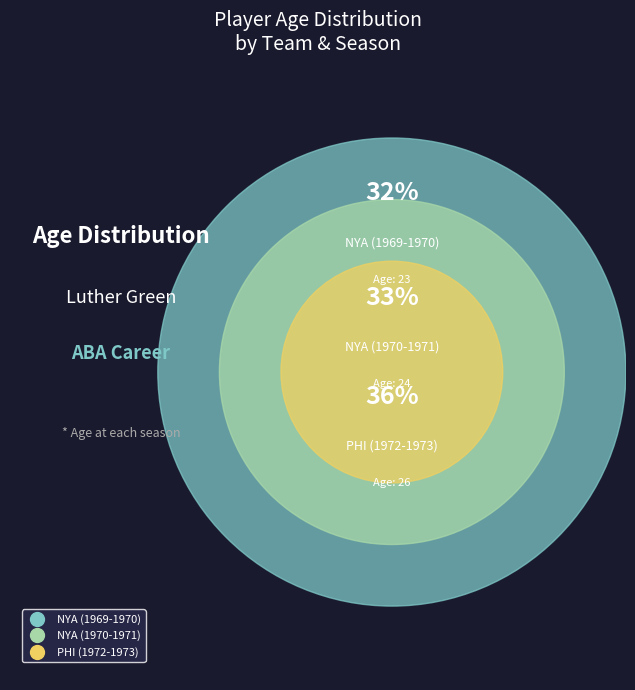

How many segments does this pie chart have?

3